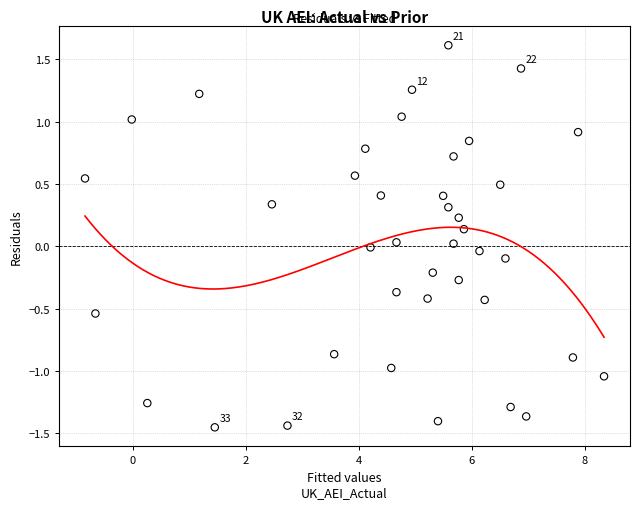

What is the range of X values (max minus min)?

9.2